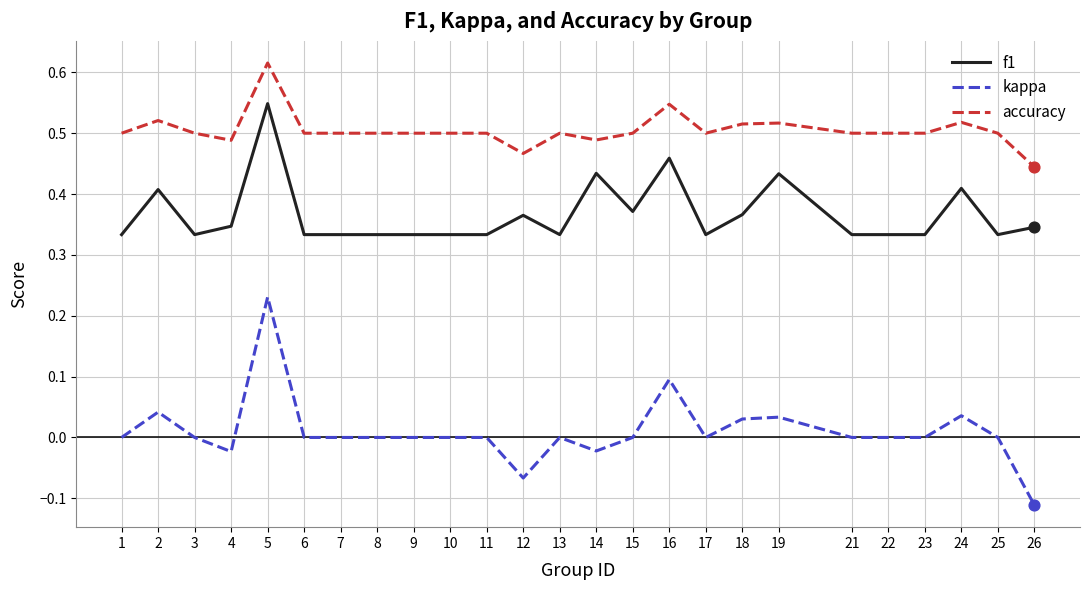

Which series has the widest spread of values?

kappa